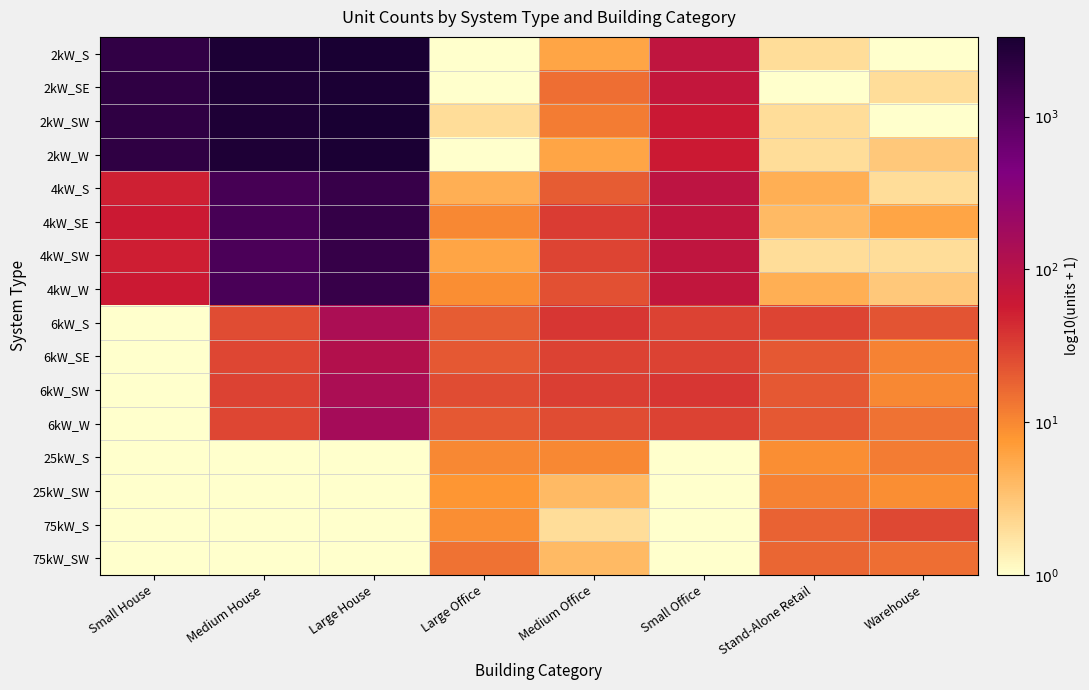

At how many categories does at least one series exceed 2?

3